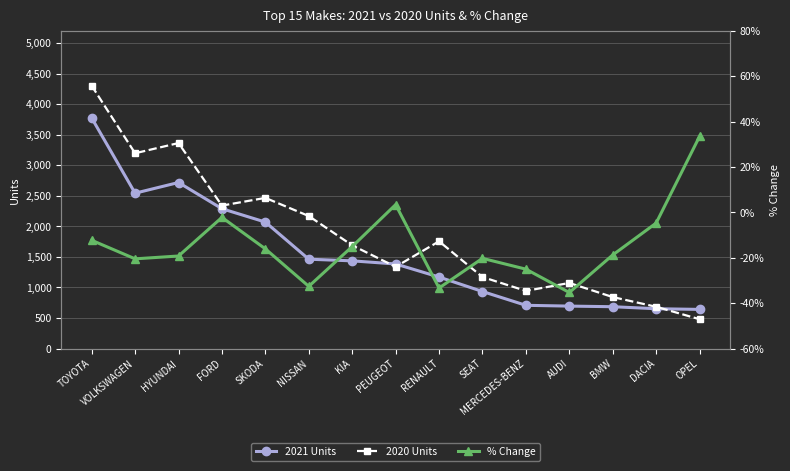

What is the difference between the second highest and second lowest values in the 2021 Units series?

2067